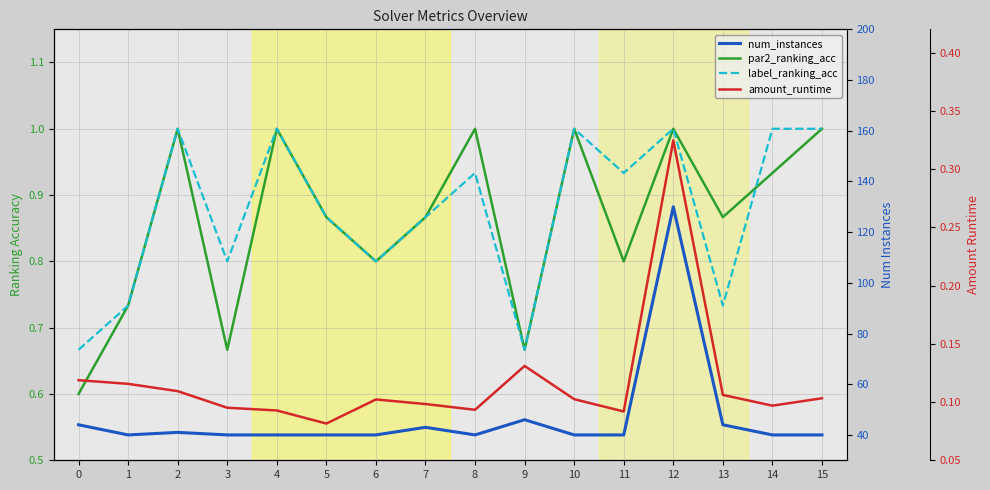

What is the total value across all series at 0?

45.4